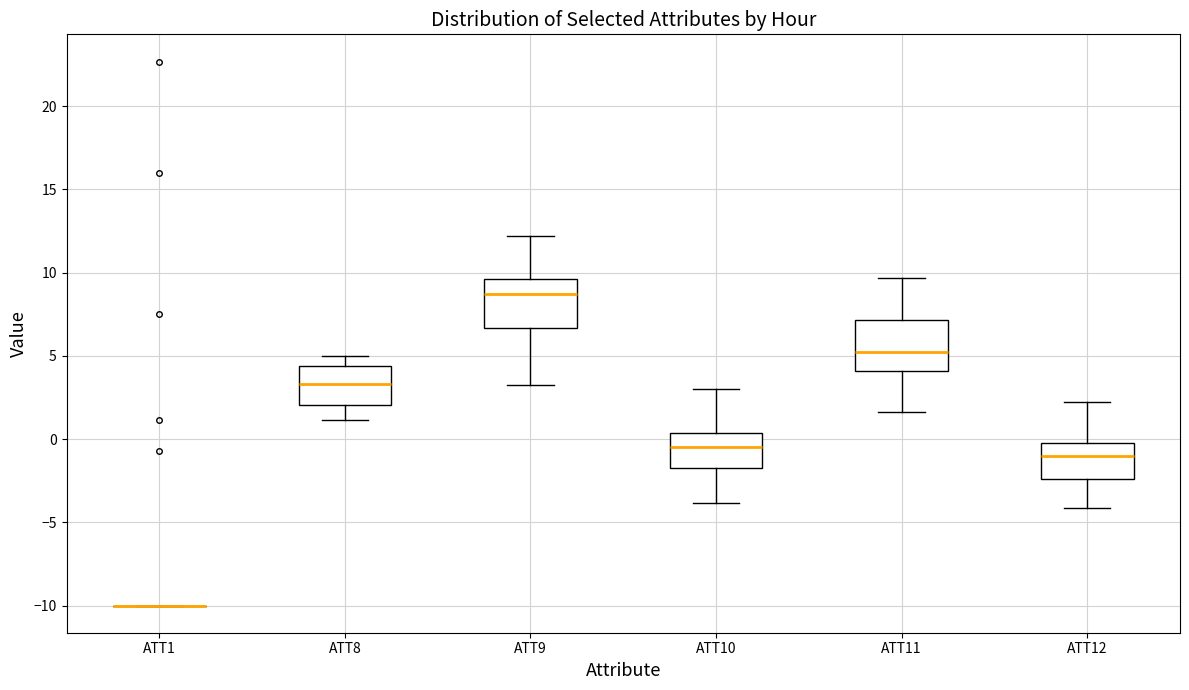

Reading left to right, transcribe this box plot: for each box, give where its median line is, the range the box spans, and where its two whiskers end, as read against the y-axis. The values are not printed on the chart, so give them approximately, as read against the axis.

ATT1: box collapsed to a line at -10.0, whiskers -10.0 to -10.0
ATT8: median 3.5, box 2.0 to 4.5, whiskers 1.0 to 5.0
ATT9: median 8.5, box 6.5 to 9.5, whiskers 3.0 to 12.0
ATT10: median -0.5, box -1.5 to 0.5, whiskers -4.0 to 3.0
ATT11: median 5.0, box 4.0 to 7.0, whiskers 1.5 to 9.5
ATT12: median -1.0, box -2.5 to 0.0, whiskers -4.0 to 2.0